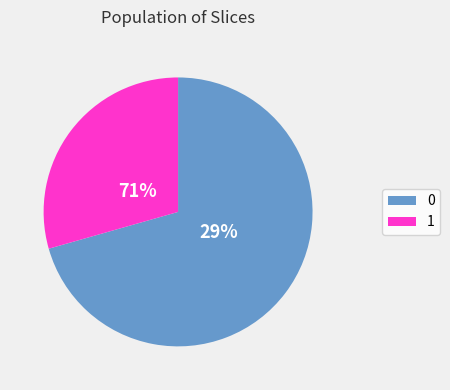

What is the change in value from count_0 to count_1?

-14